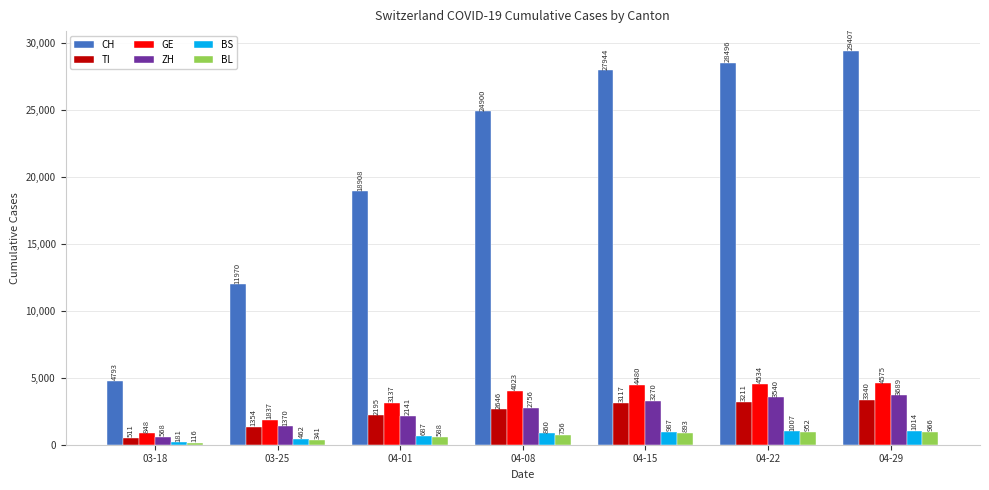

What is the average value of the GE series?

3348